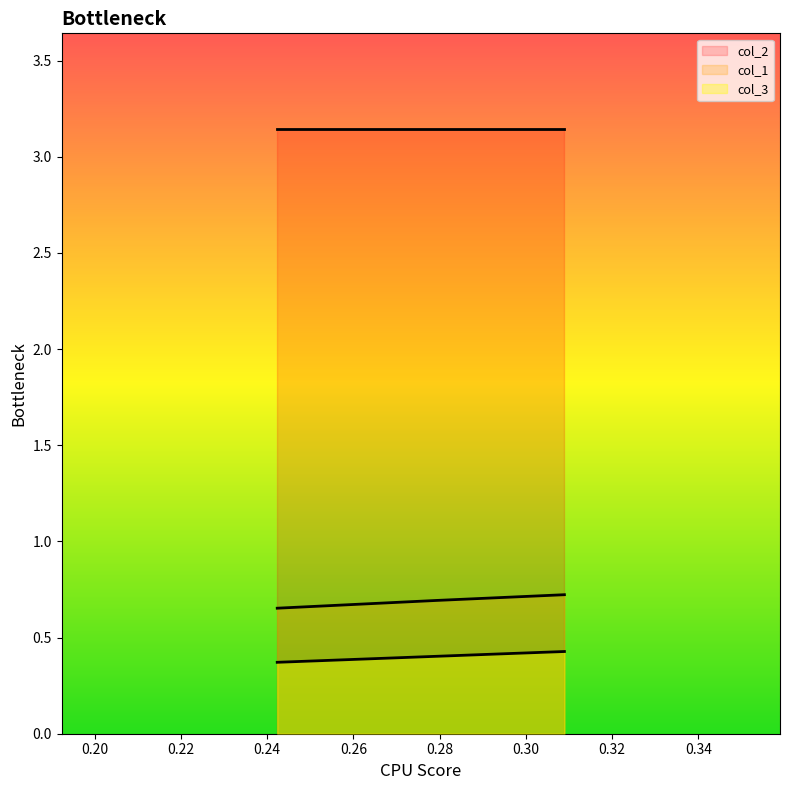

Reading right to left, transcribe all the data shown in this chart.

col_1: 0.7	0.7	0.7
col_3: 0.4	0.4	0.4
col_2: 3.1	3.1	3.1